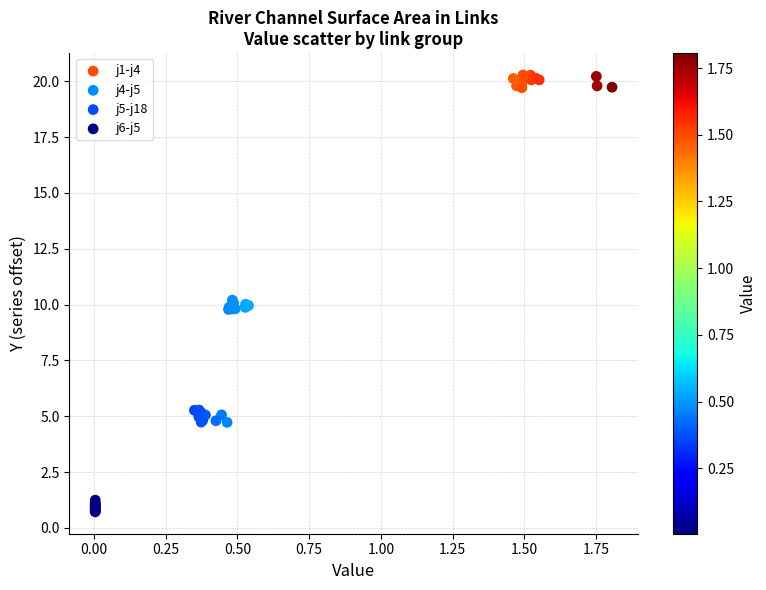

Which series reaches the minimum Y coordinate?

j6-j5